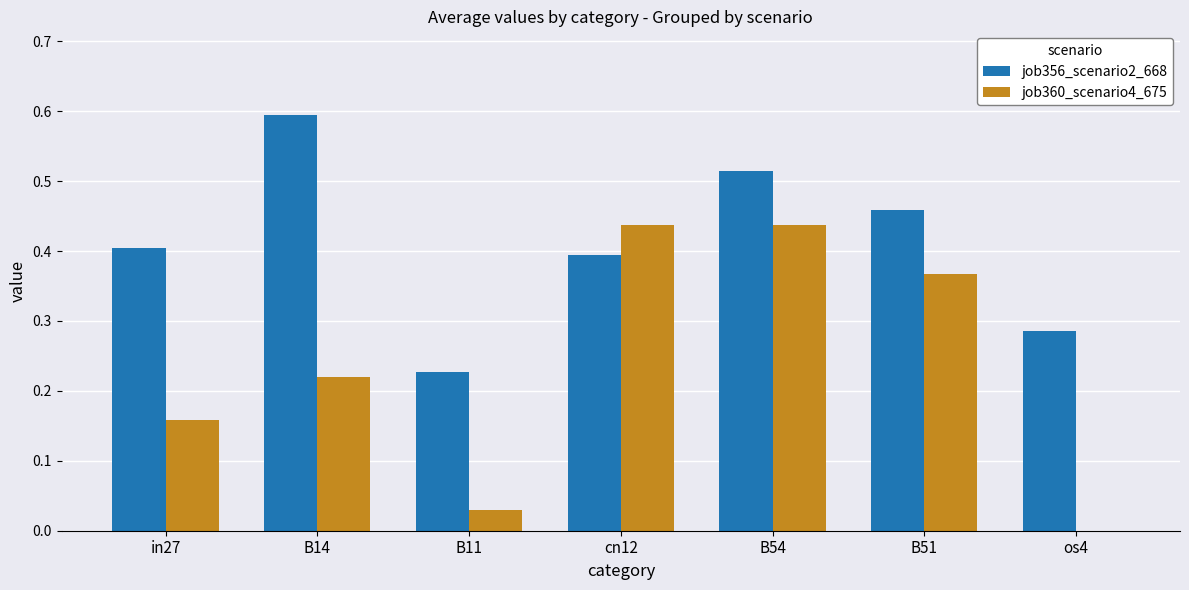

What are all the series names shown in the legend?

job356_scenario2_668, job360_scenario4_675